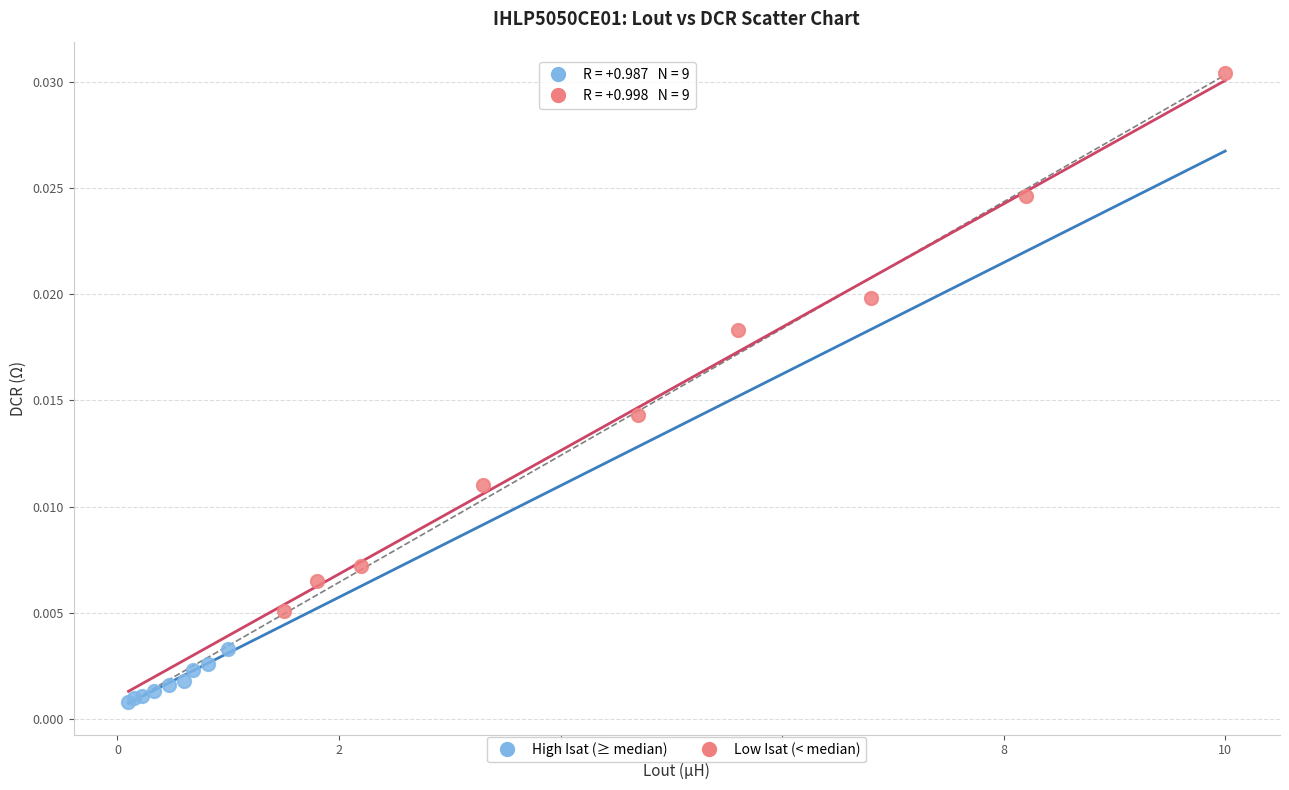

Which series contains the lowest Y value?

High Isat (≥ median)